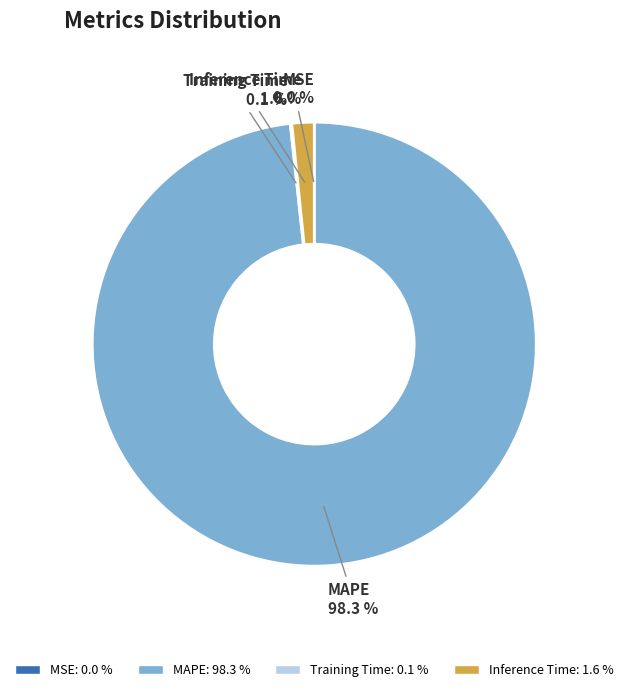

Which category accounts for the majority?

MAPE